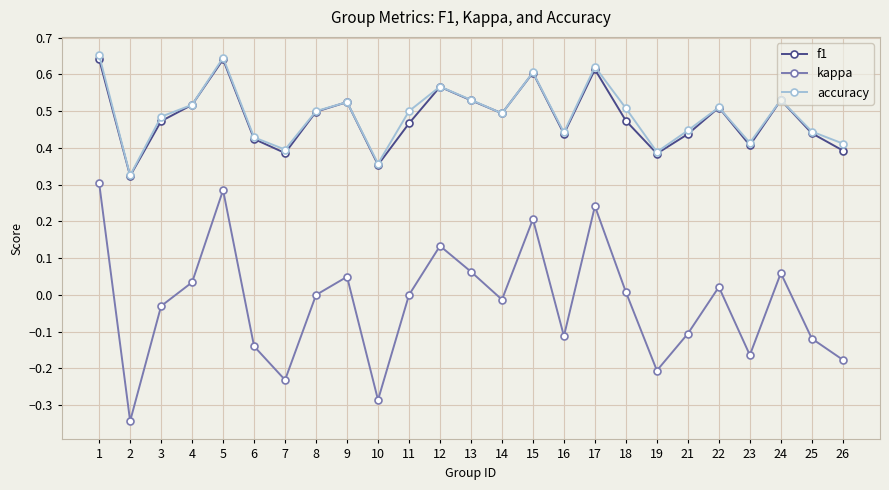

True or false: kappa and f1 intersect in this chart.

False